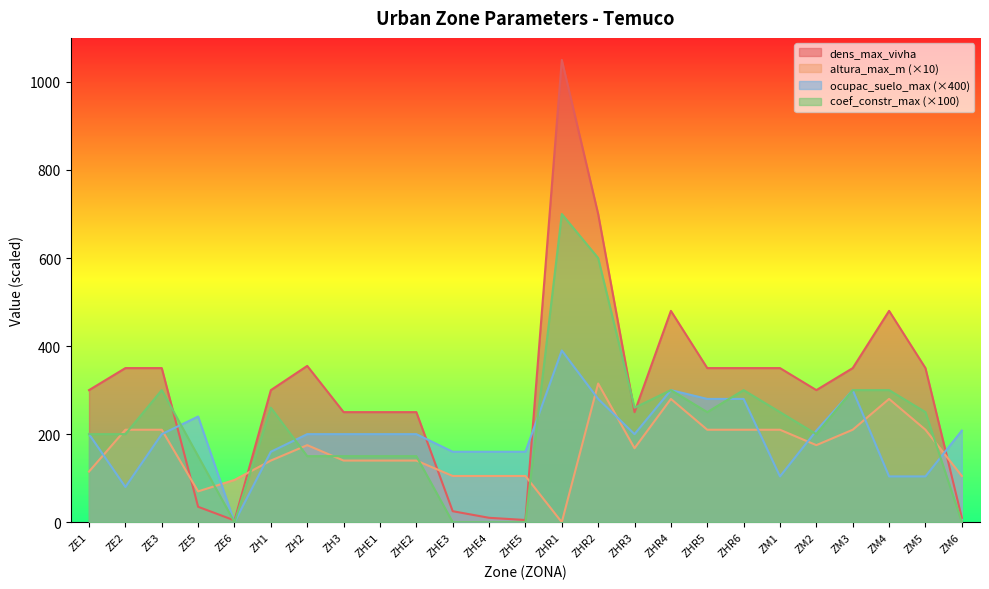

The value of coef_constr_max at ZM5 is 84. True or false?

False